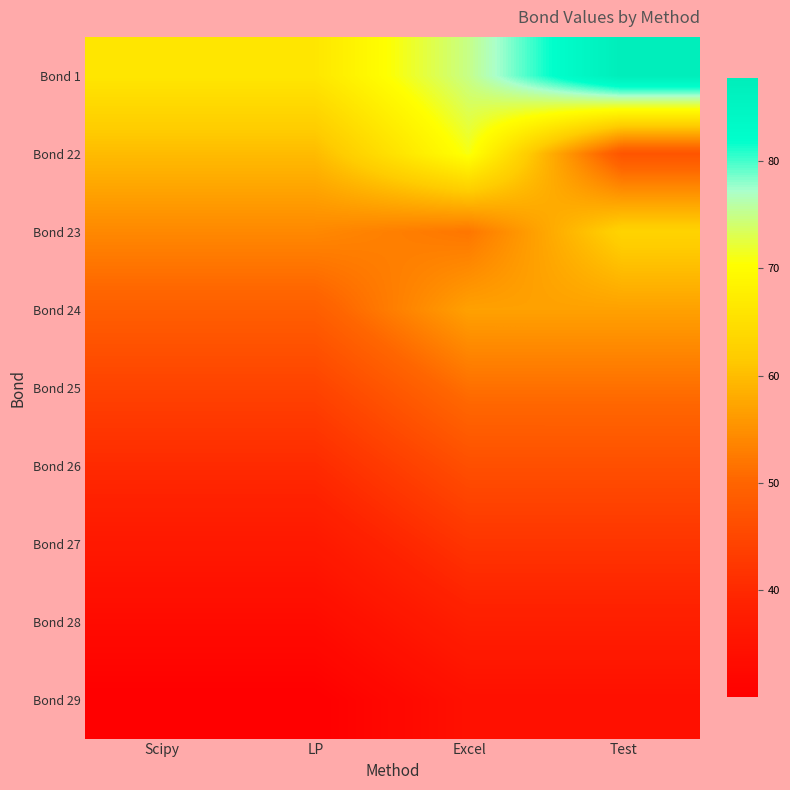

Reading left to right, list all the values displayed in this chart.

Bond 1: Scipy=66.3	LP=66.3	Excel=74.9	Test=87.7
Bond 22: Scipy=59.9	LP=59.9	Excel=71.0	Test=47.3
Bond 23: Scipy=54.1	LP=54.1	Excel=52.1	Test=63.1
Bond 24: Scipy=49.0	LP=49.0	Excel=56.9	Test=56.9
Bond 25: Scipy=44.4	LP=44.4	Excel=51.4	Test=51.4
Bond 26: Scipy=40.2	LP=40.2	Excel=46.4	Test=46.4
Bond 27: Scipy=36.4	LP=36.4	Excel=41.9	Test=41.9
Bond 28: Scipy=33.1	LP=33.1	Excel=37.9	Test=37.9
Bond 29: Scipy=30.1	LP=30.1	Excel=34.3	Test=34.3